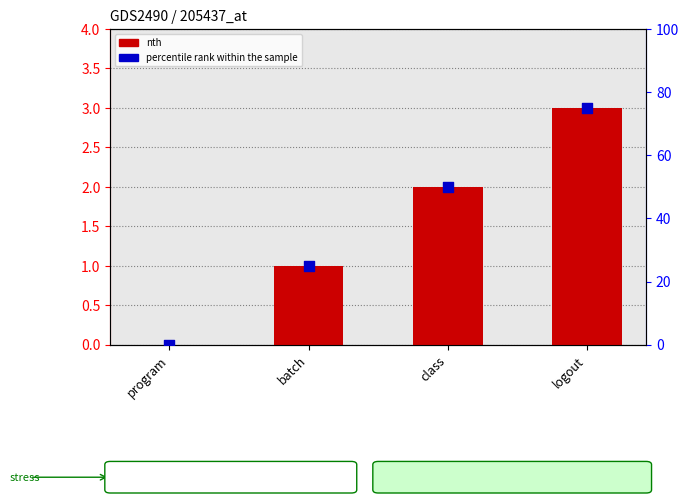

Which series reaches the minimum Y coordinate?

nth